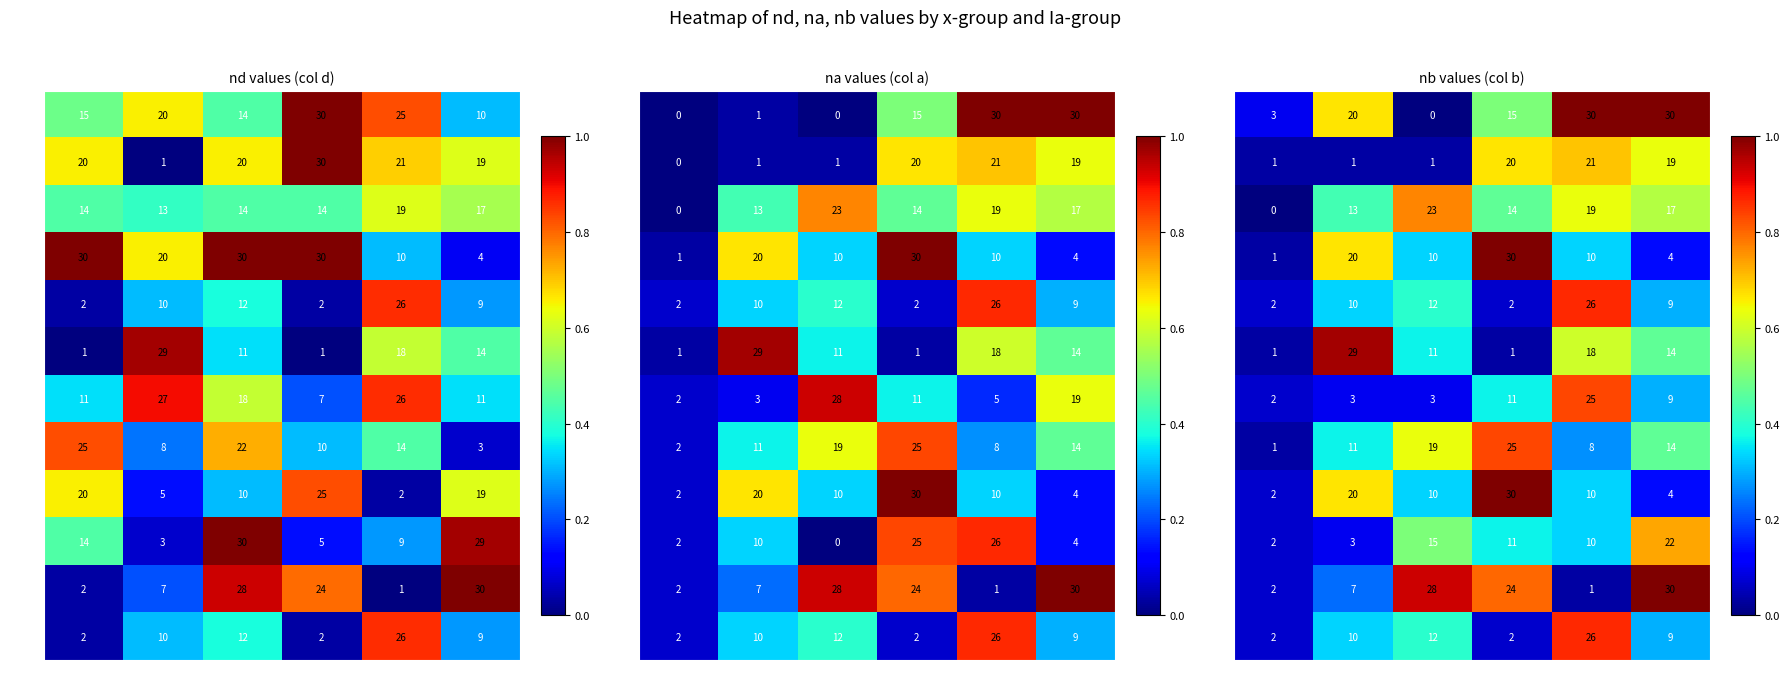

Which series has the widest spread of values?

x=10